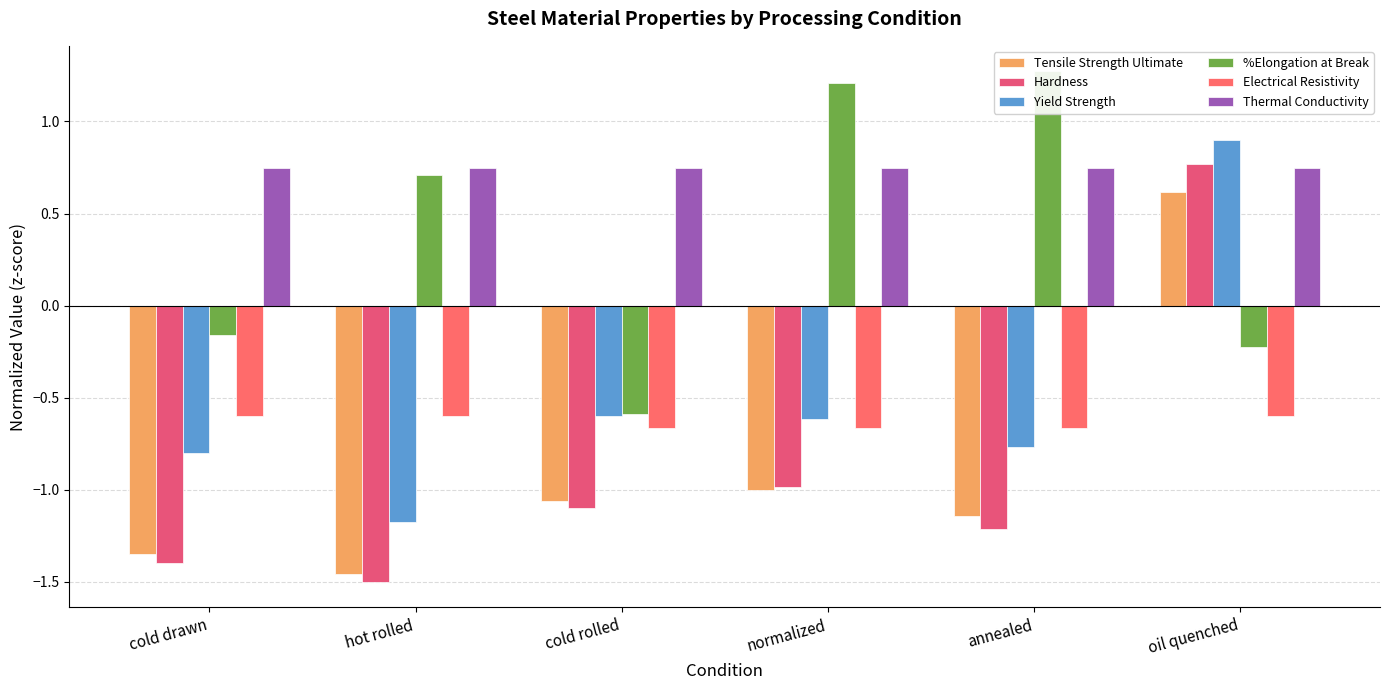

How many bars are there in each group?

6